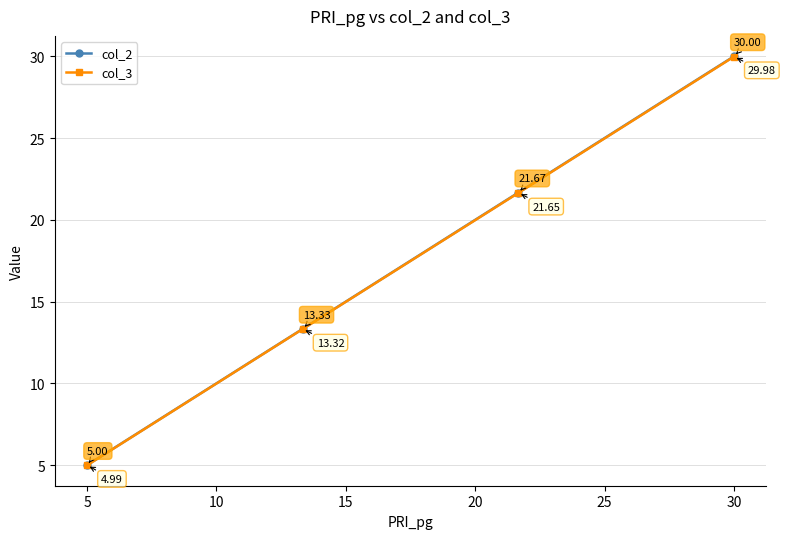

Which series has the largest range (max minus min)?

col_2